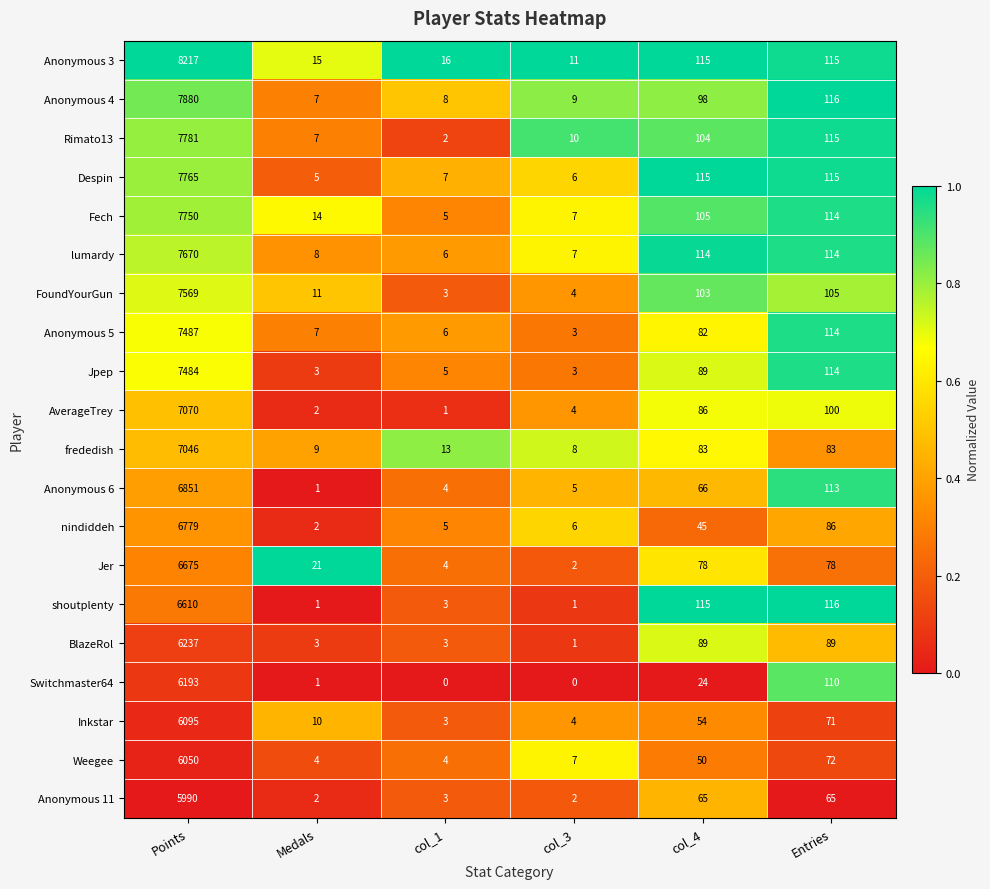

Which series has the widest spread of values?

Anonymous 3